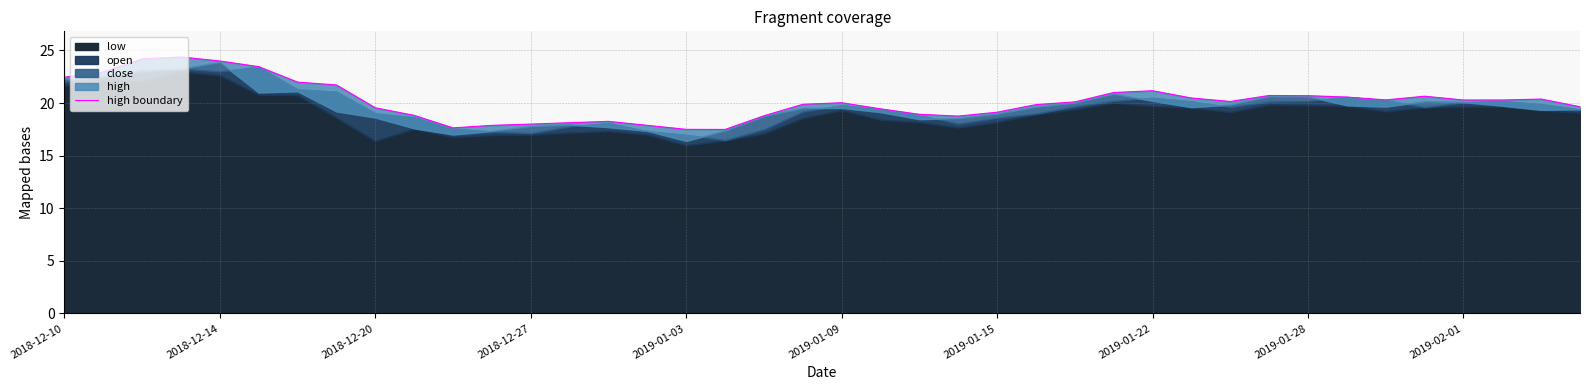

Which has a higher value, 12 or 35?

35